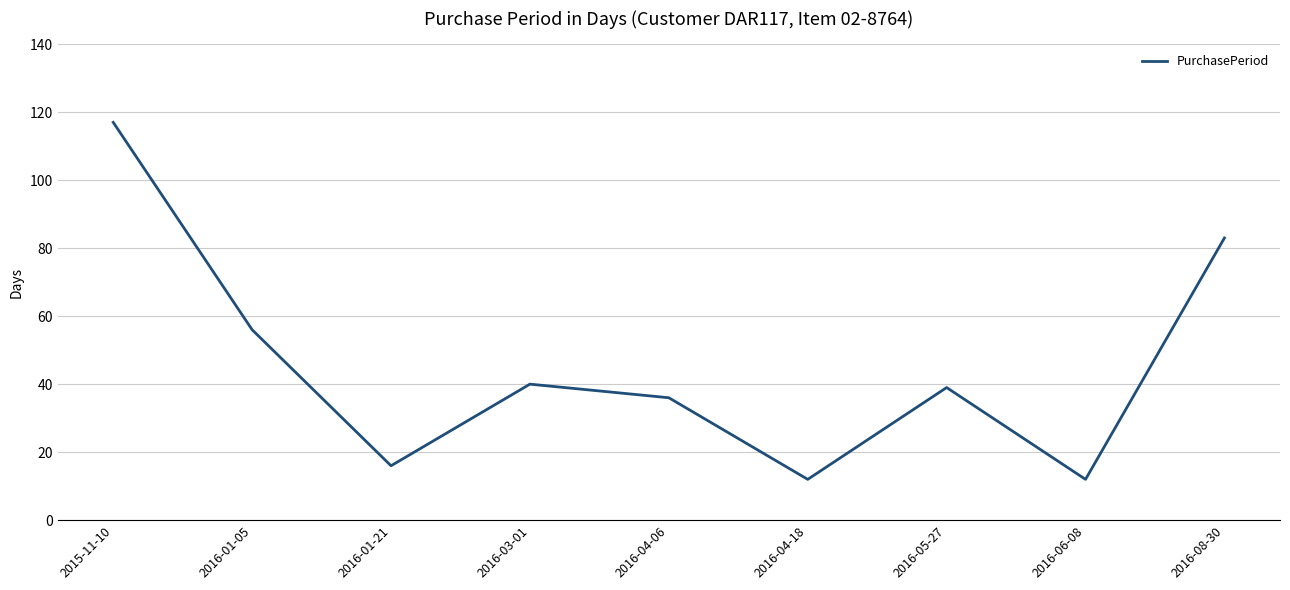

How many distinct data groups are displayed?

1